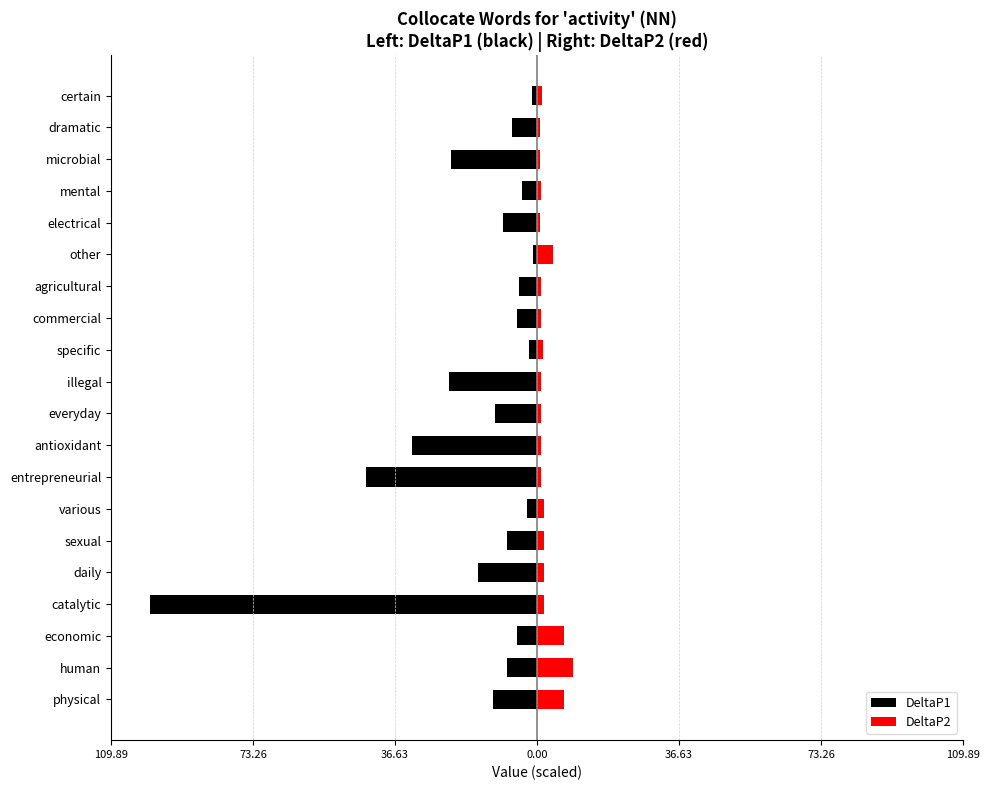

What are all the series names shown in the legend?

DeltaP1, DeltaP2